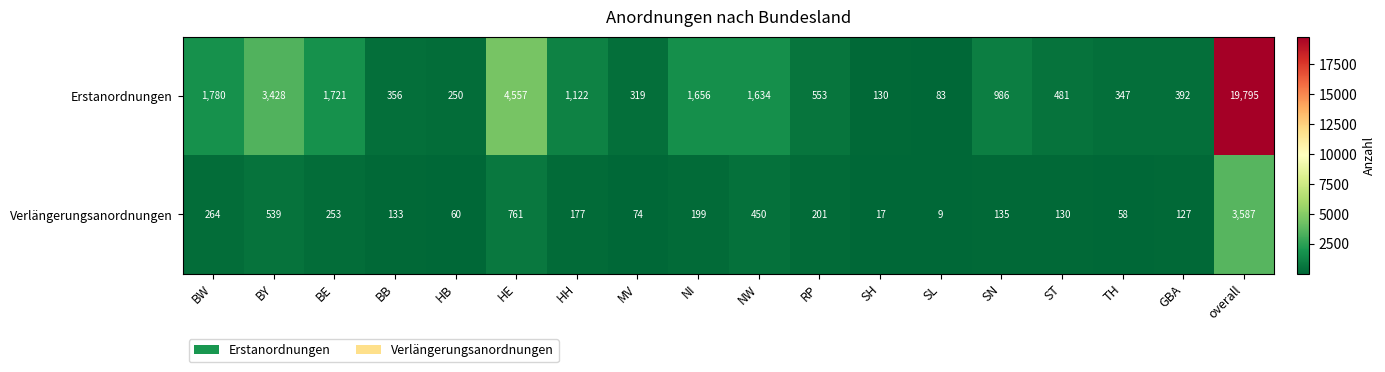

What value does the Erstanordnungen series have at BE?

1721